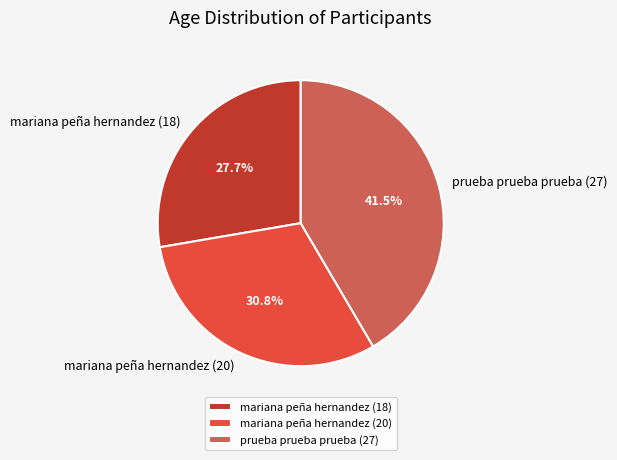

Is the sum of prueba prueba prueba (27) and mariana peña hernandez (18) greater than half?

Yes